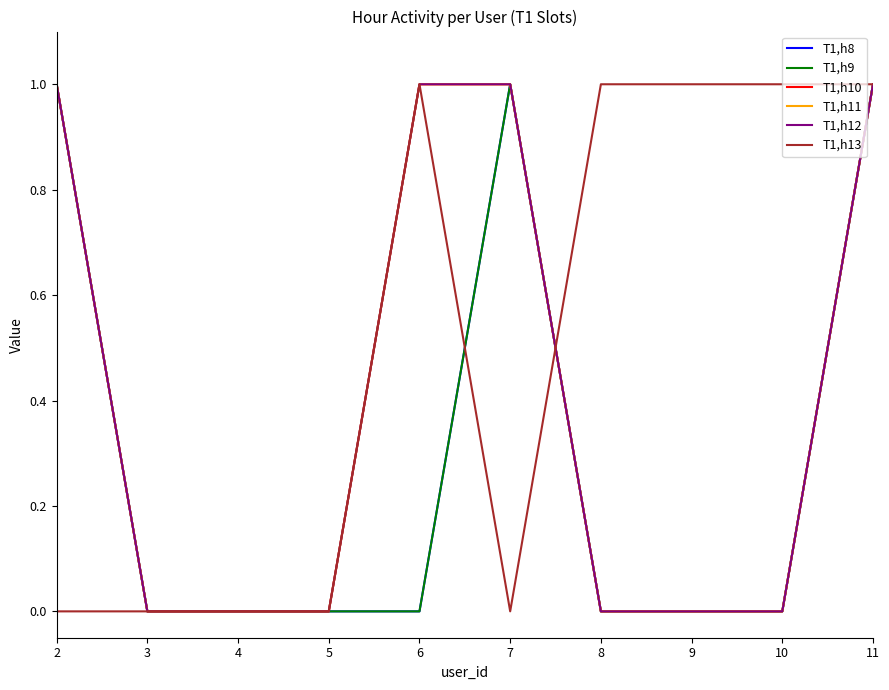

What is the difference between the highest and lowest values at 8?

1